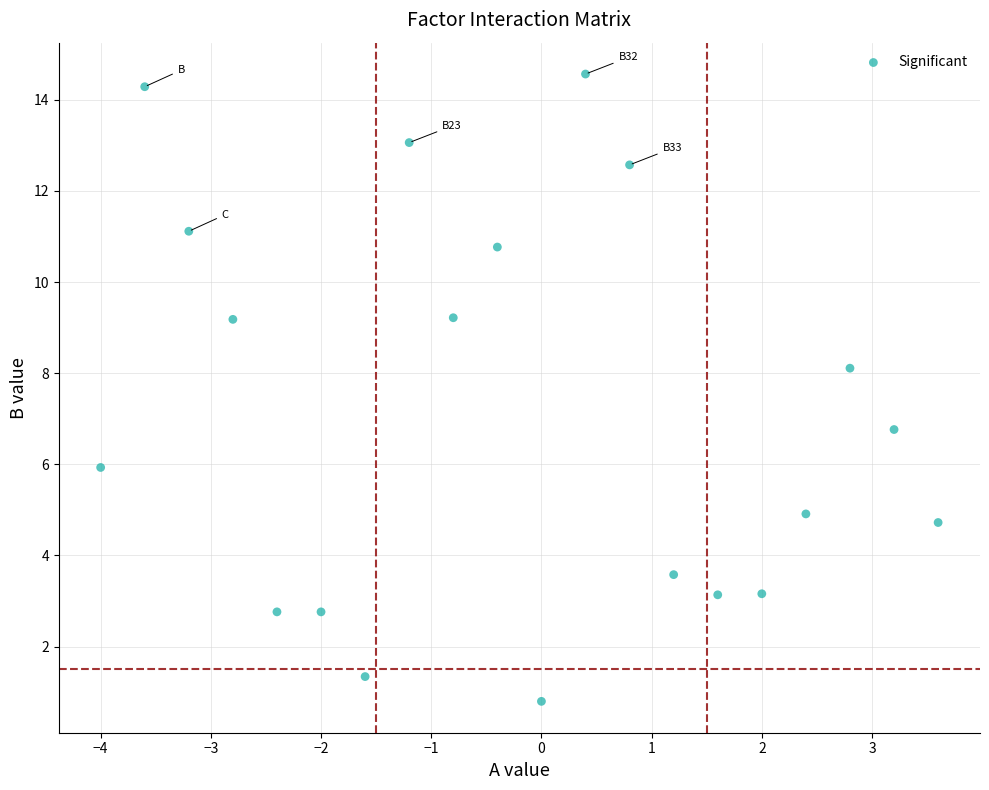

What is the range of X values (max minus min)?

7.6